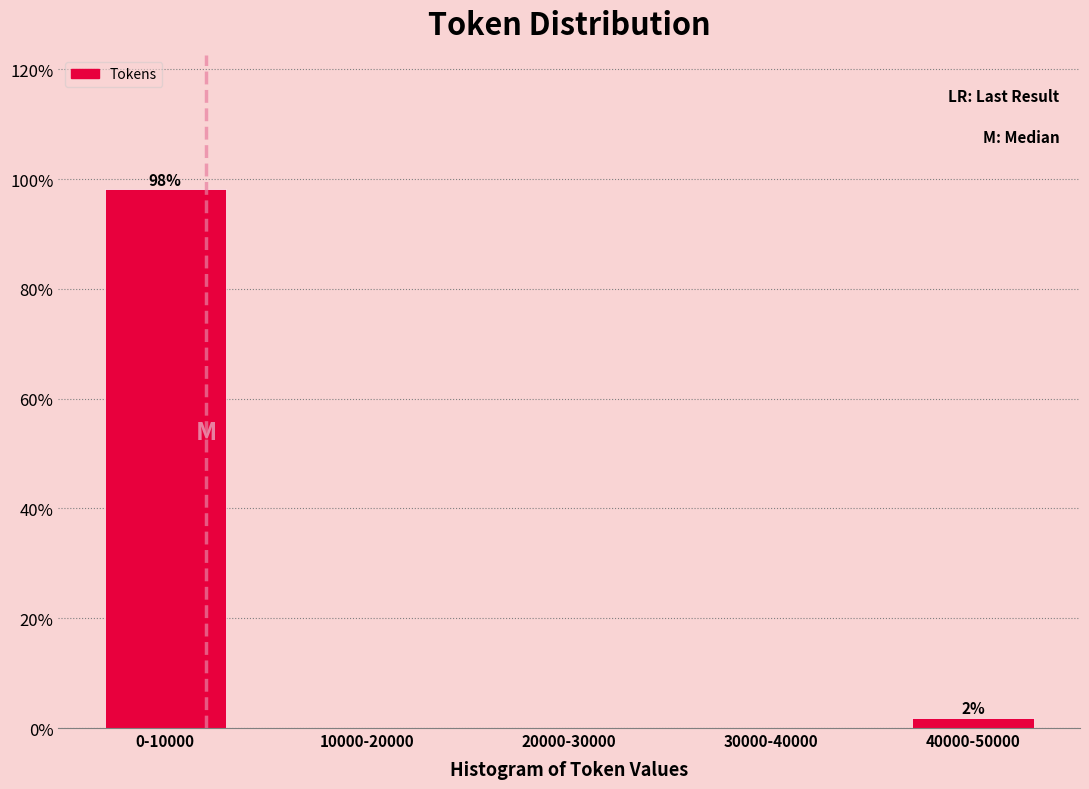

Reading left to right, list all the values displayed in this chart.

0-10000=98.1	10000-20000=0.0	20000-30000=0.0	30000-40000=0.0	40000-50000=1.9